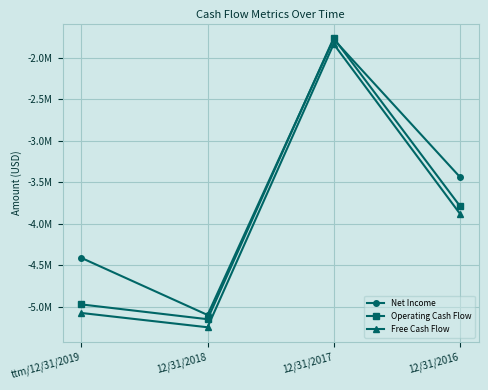

At ttm/12/31/2019, list the series in order from smallest to largest.

Free Cash Flow, Operating Cash Flow, Net Income